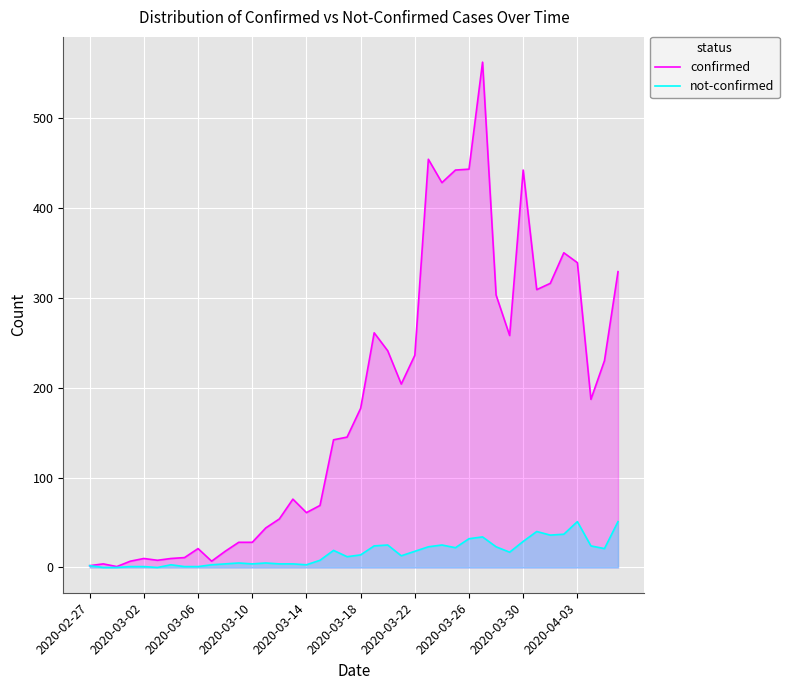

How many interior local valleys does the confirmed series have?

9